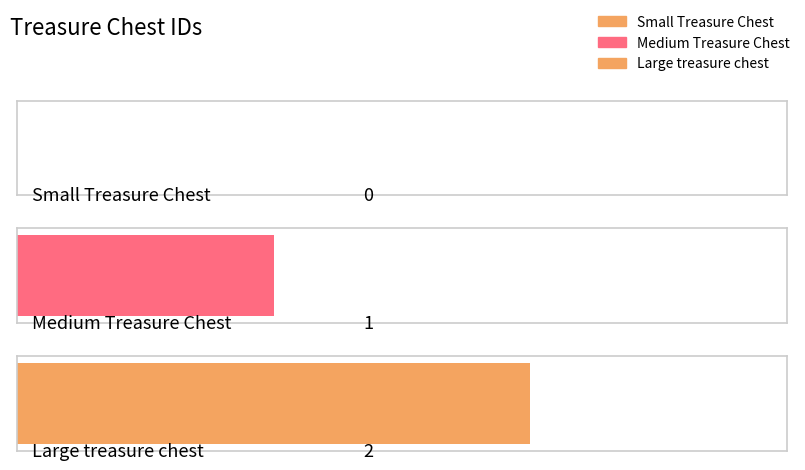

What is the label of the 2nd bar from the left?

Medium Treasure Chest